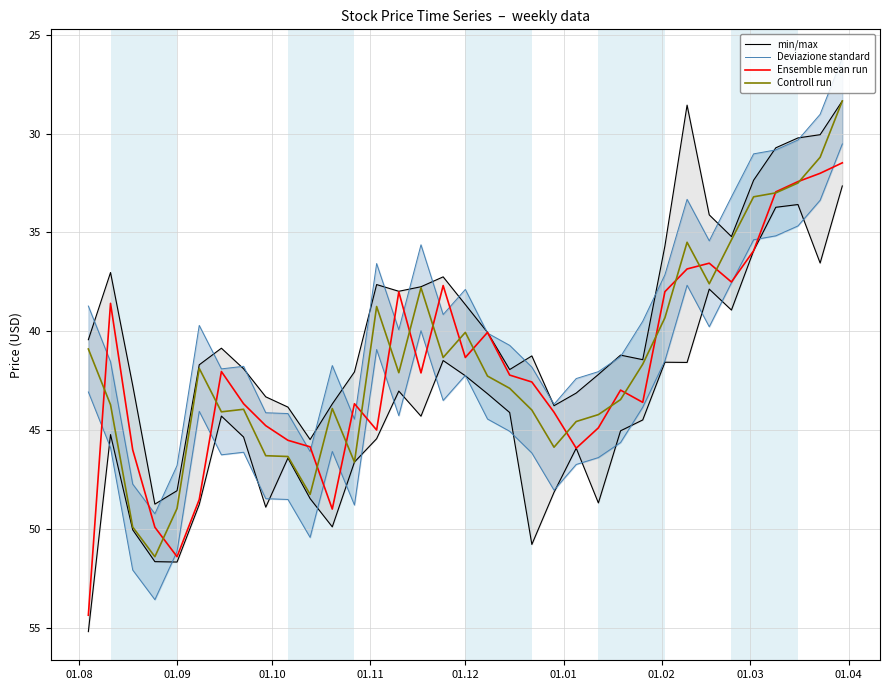

The Controll run series shows 49.0 at 01.09. True or false?

True